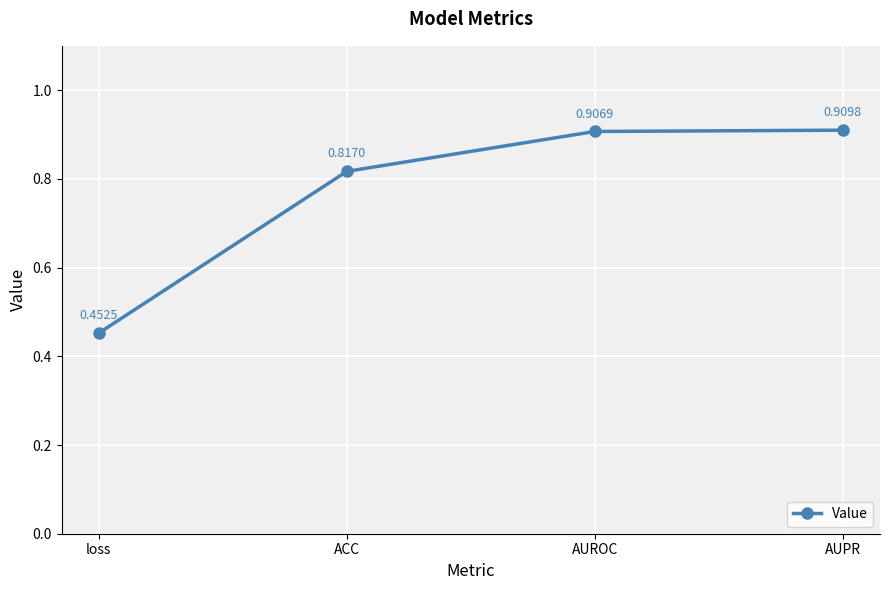

What is the label of the 3rd point from the right?

ACC